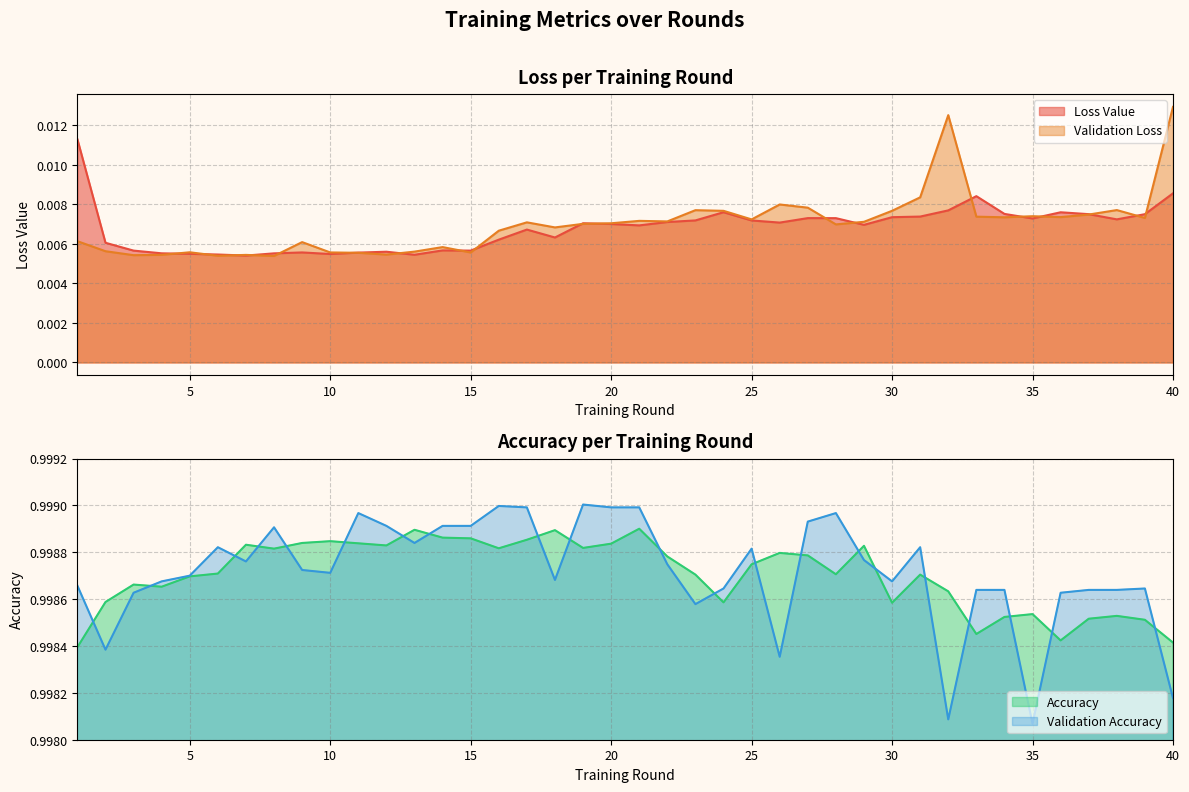

True or false: Validation Accuracy and Accuracy intersect in this chart.

True